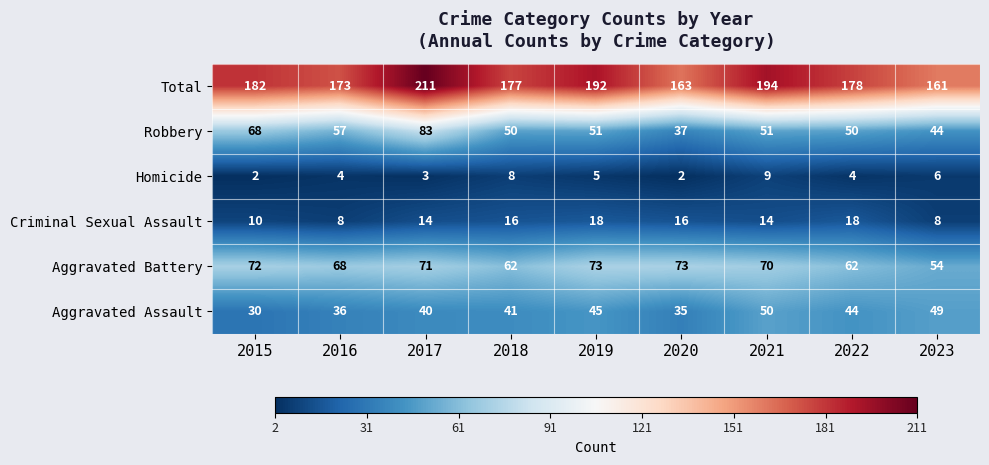

Which series has the largest total across all categories?

Total